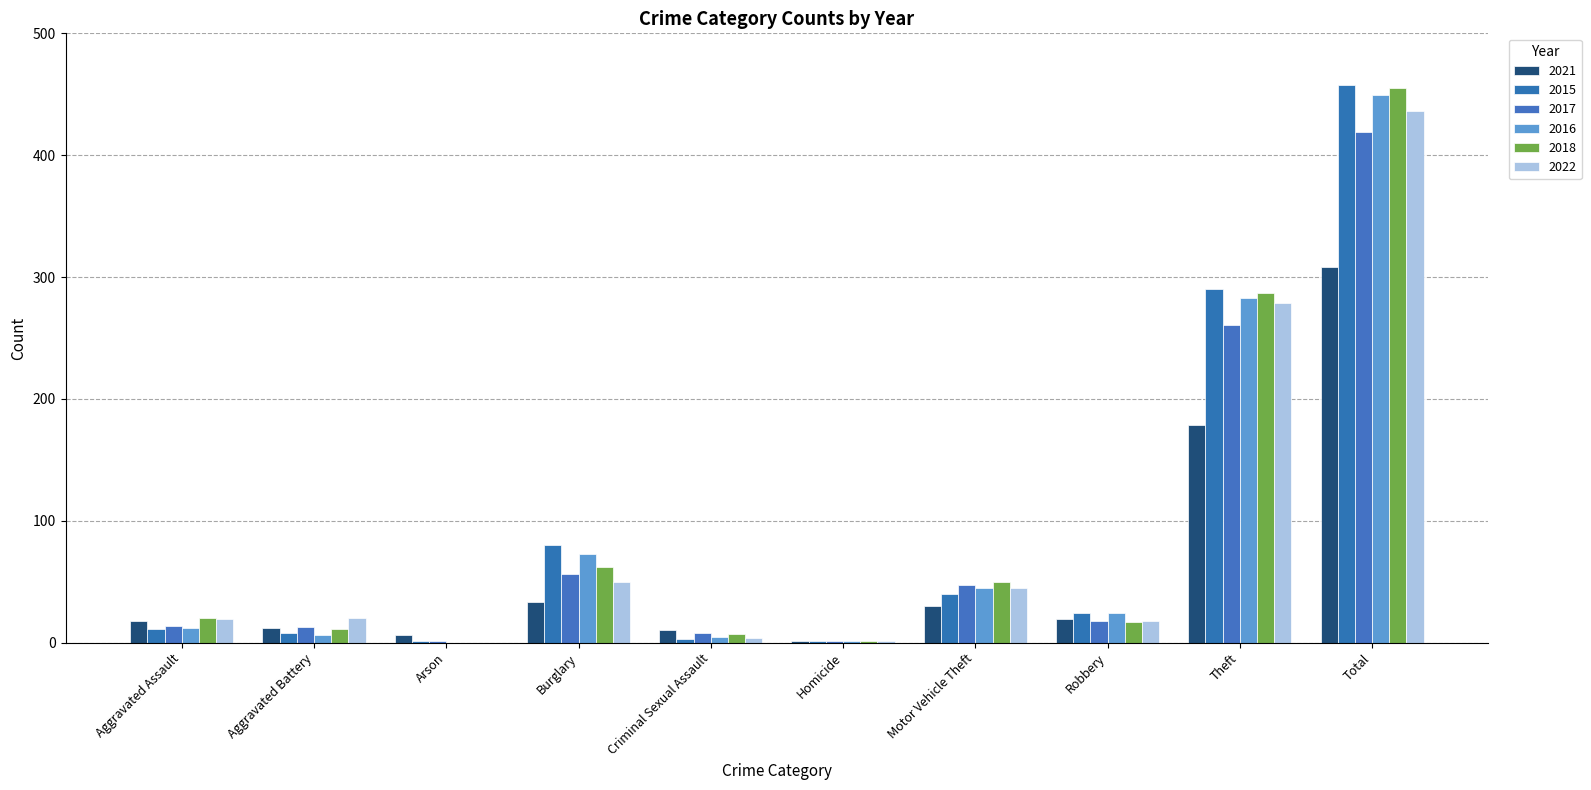

What is the sum of the 2018 values at Theft and Burglary?

349